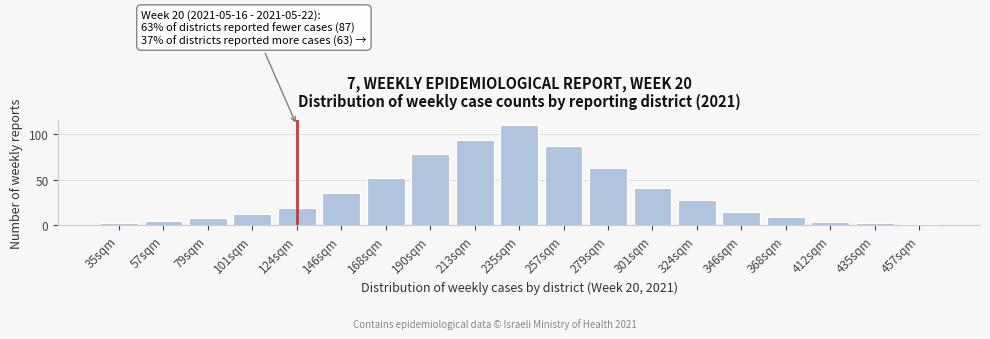

Reading left to right, transcribe all the data shown in this chart.

35sqm=2	57sqm=5	79sqm=8	101sqm=12	124sqm=19	146sqm=35	168sqm=52	190sqm=78	213sqm=94	235sqm=110	257sqm=87	279sqm=63	301sqm=41	324sqm=28	346sqm=15	368sqm=9	412sqm=4	435sqm=2	457sqm=1